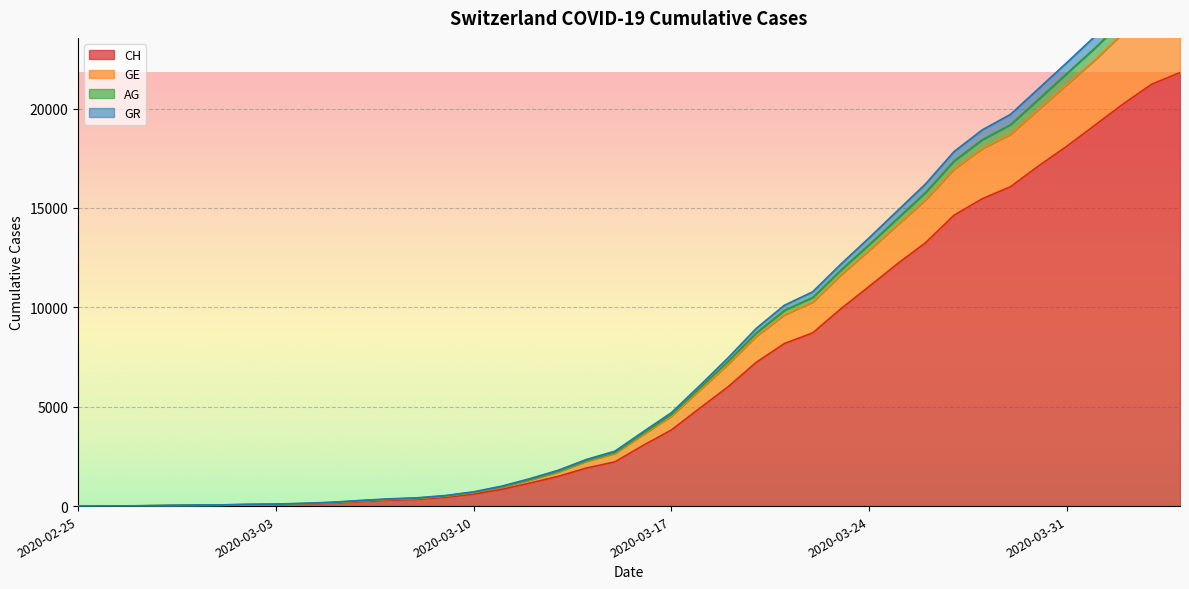

What is the greatest value displayed?

27099